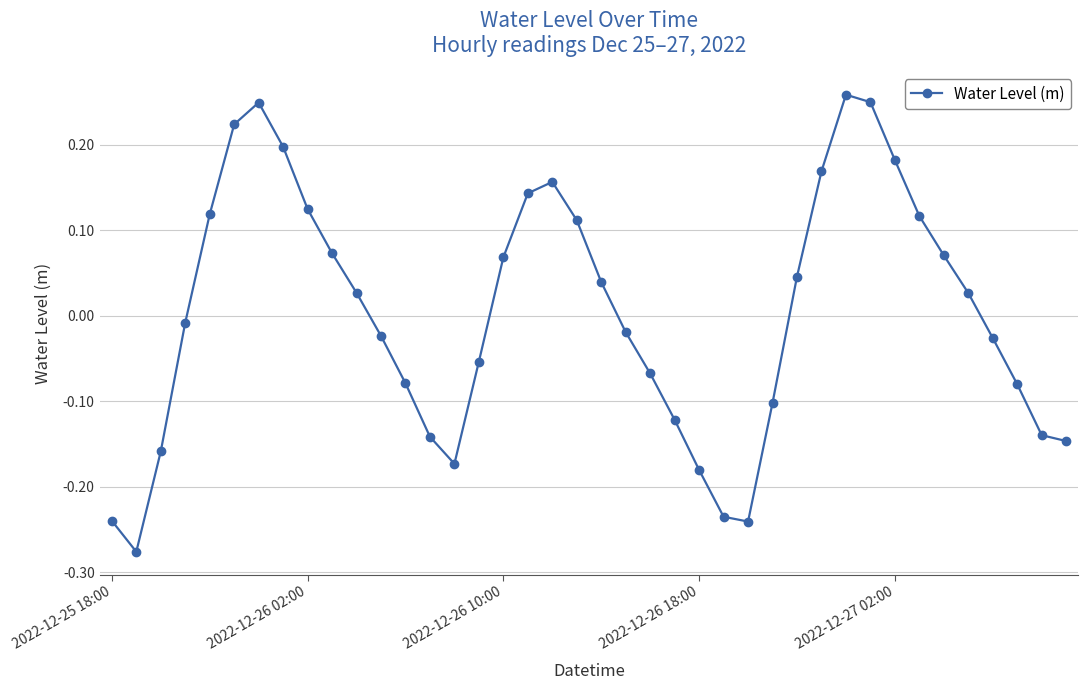

How many lines are shown in the chart?

1